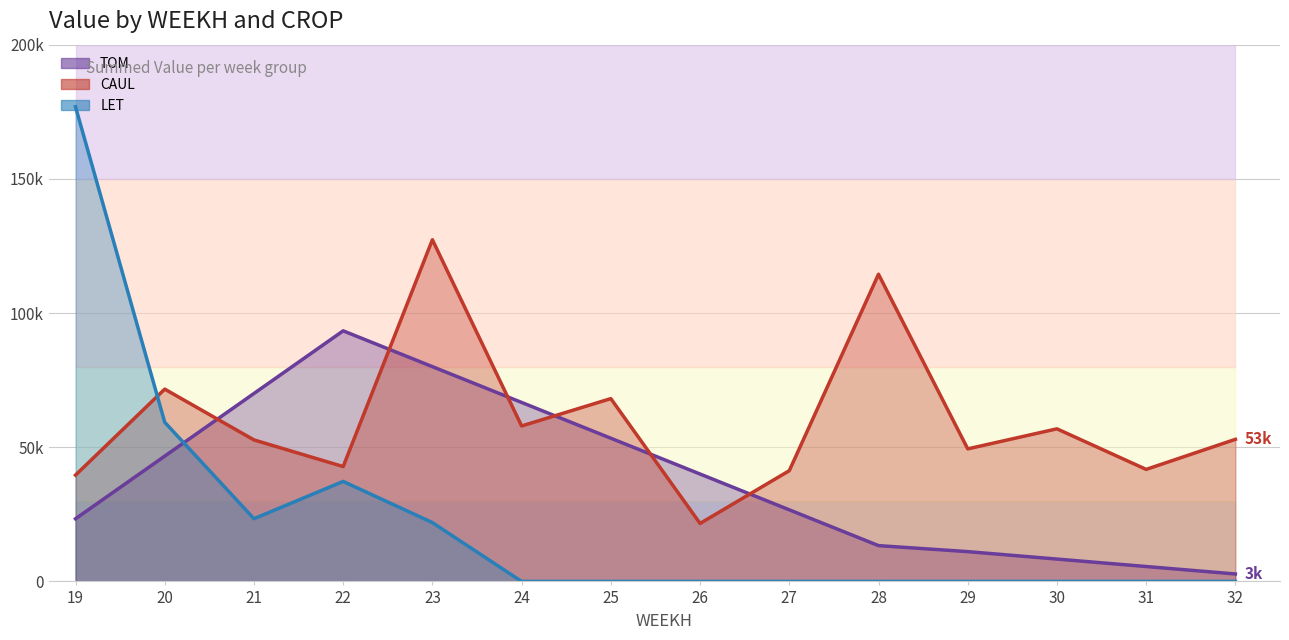

What is the sum of all TOM values?

541.3